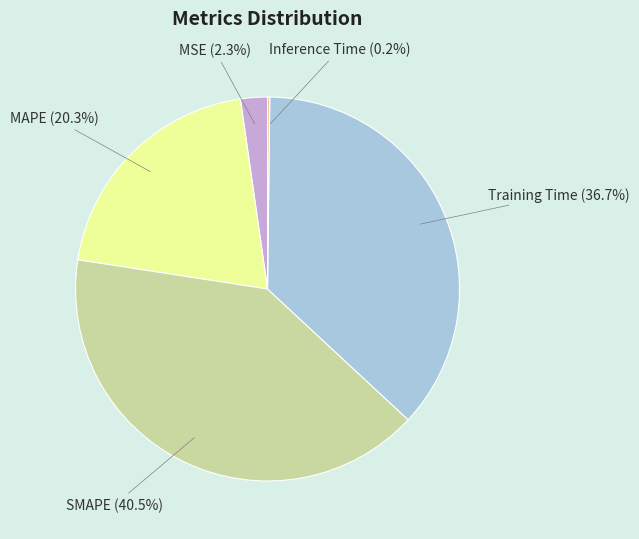

To the nearest percent, what is the difference between the largest and smallest slice percentages?

40%